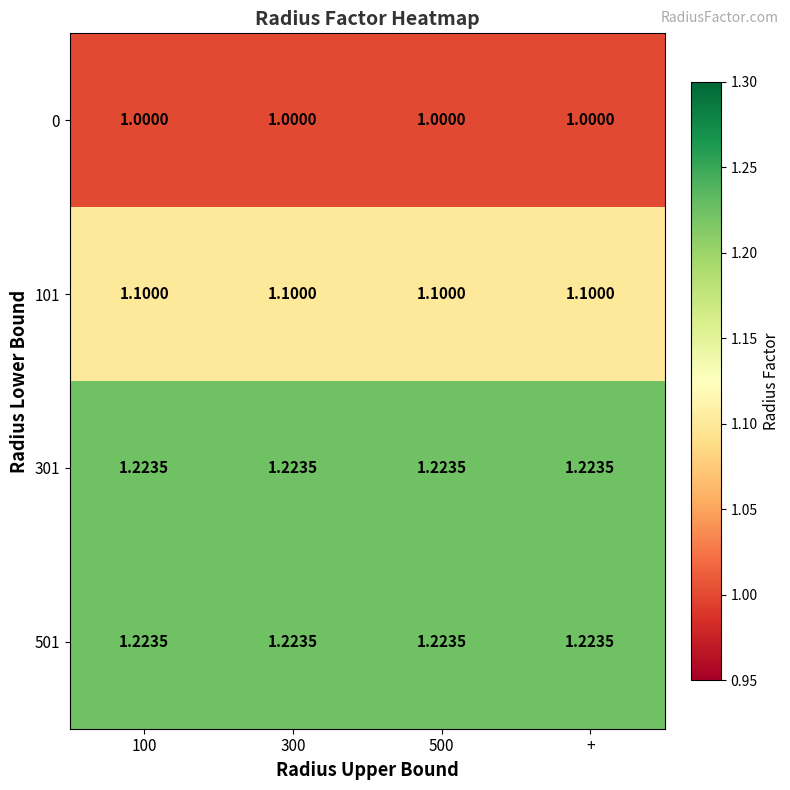

Is the value of 101 at 300 greater than the value of 501 at 300?

No